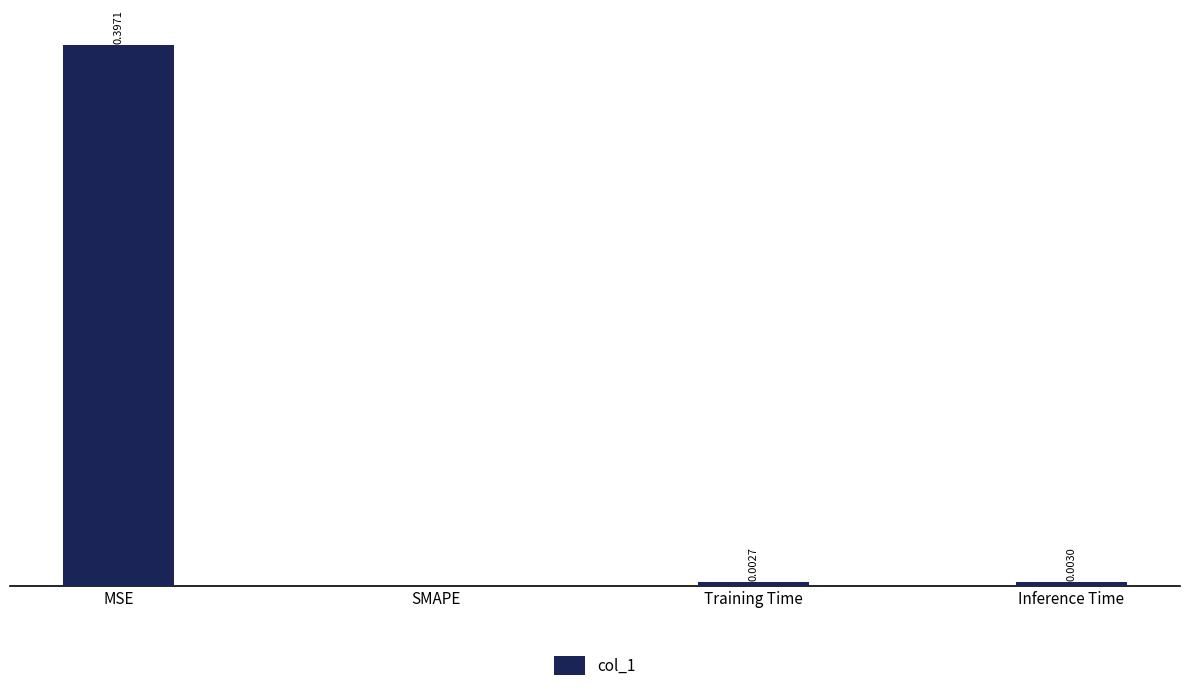

At which category does the chart reach its peak across all series?

MSE